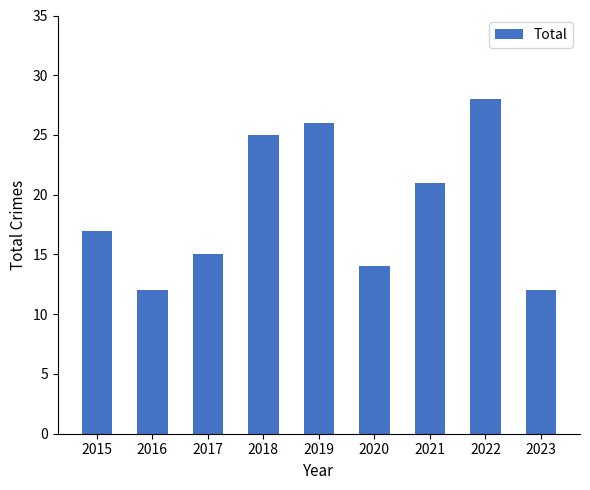

At which category does the chart reach its peak across all series?

2022